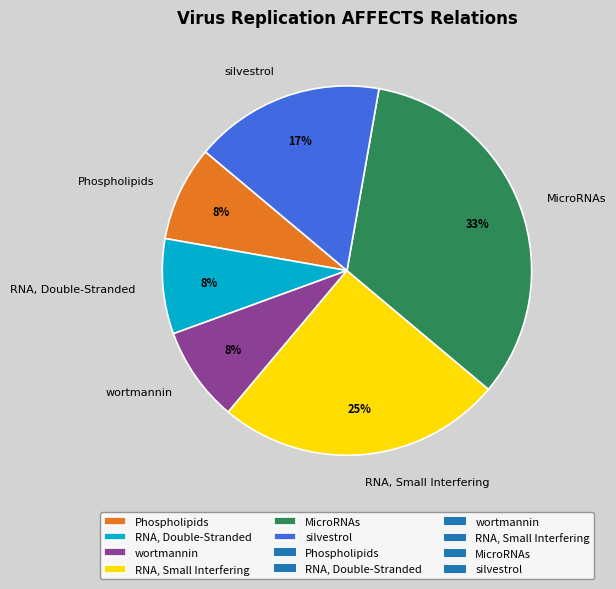

Is the sum of RNA, Small Interfering and Phospholipids greater than half?

No